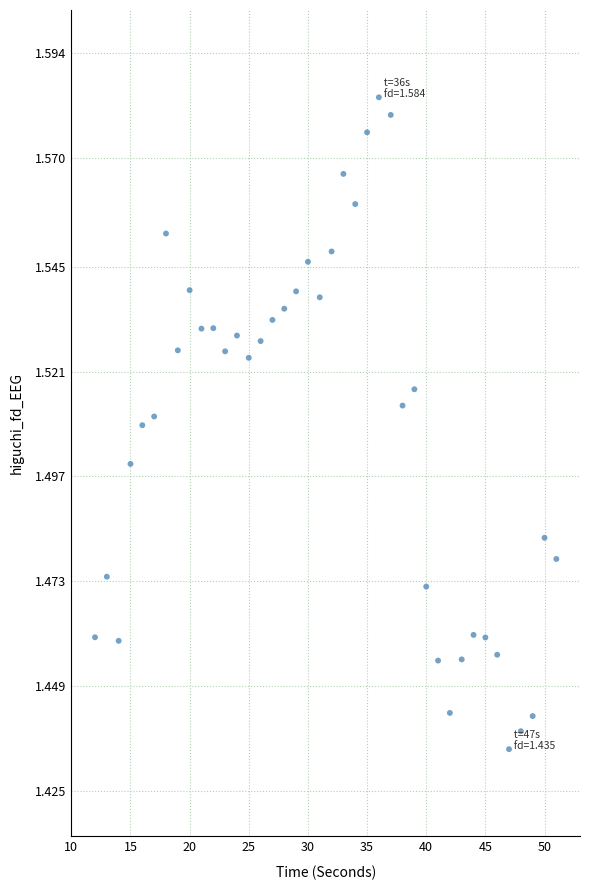

What is the range of X values (max minus min)?

39.0